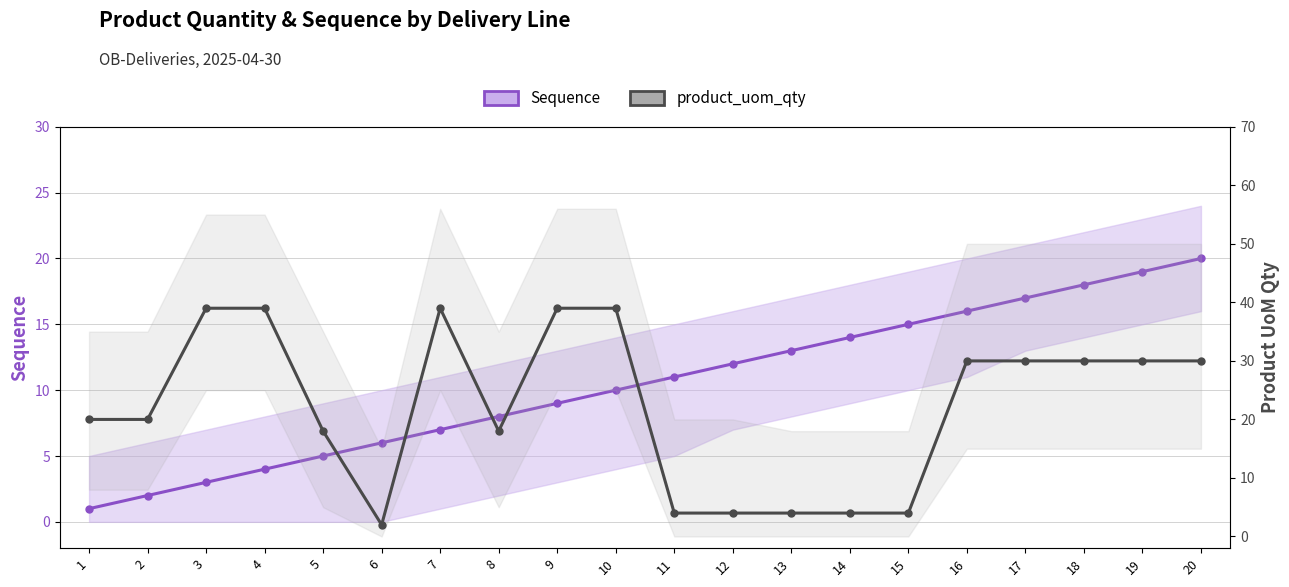

What is the greatest value displayed?

39